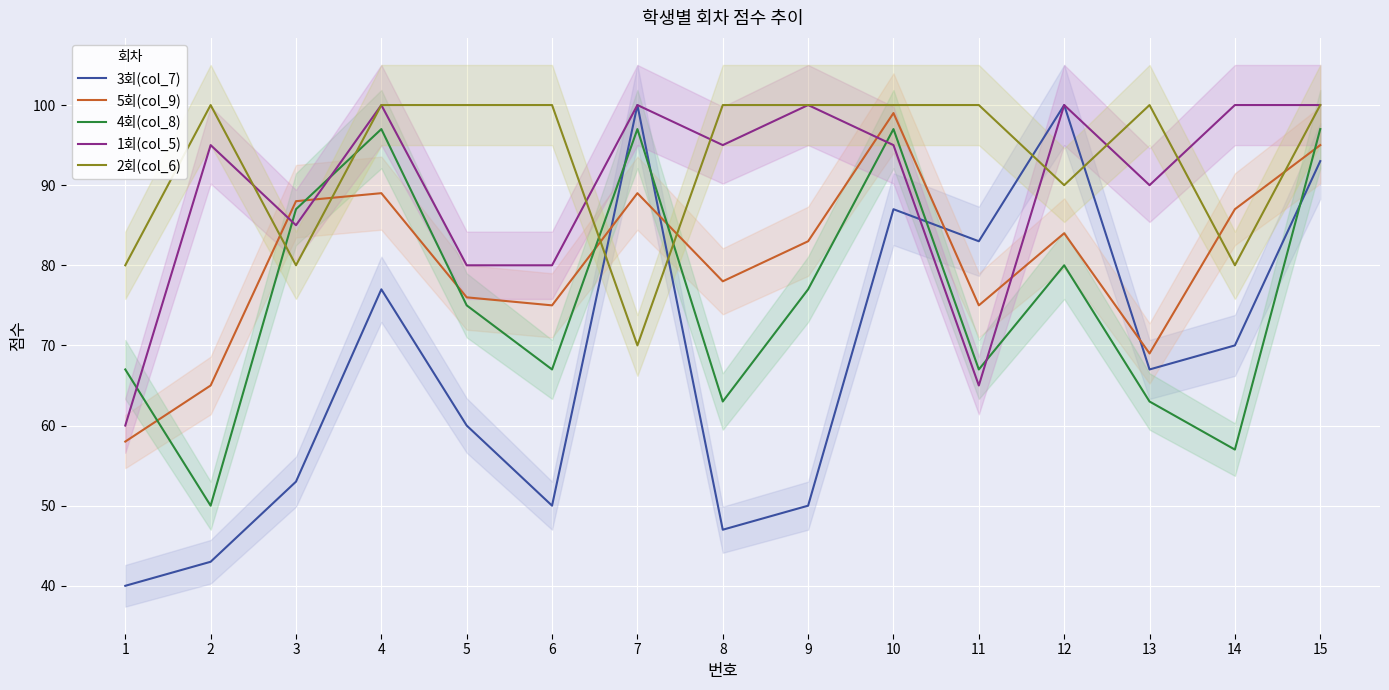

Is it true that 4회(col_8) equals 32 at 1?

False